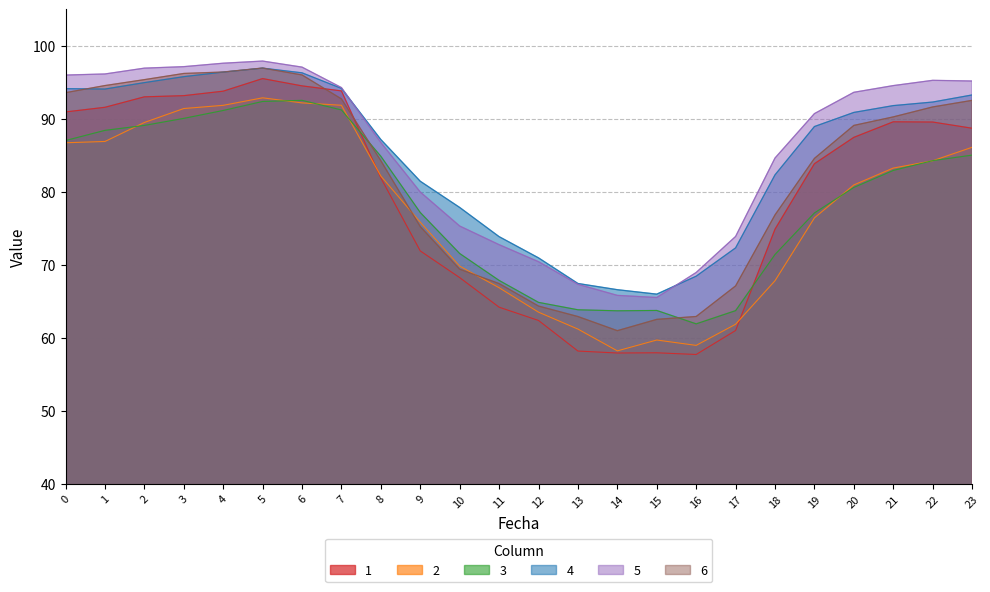

At how many categories does at least one series exceed 62?

24